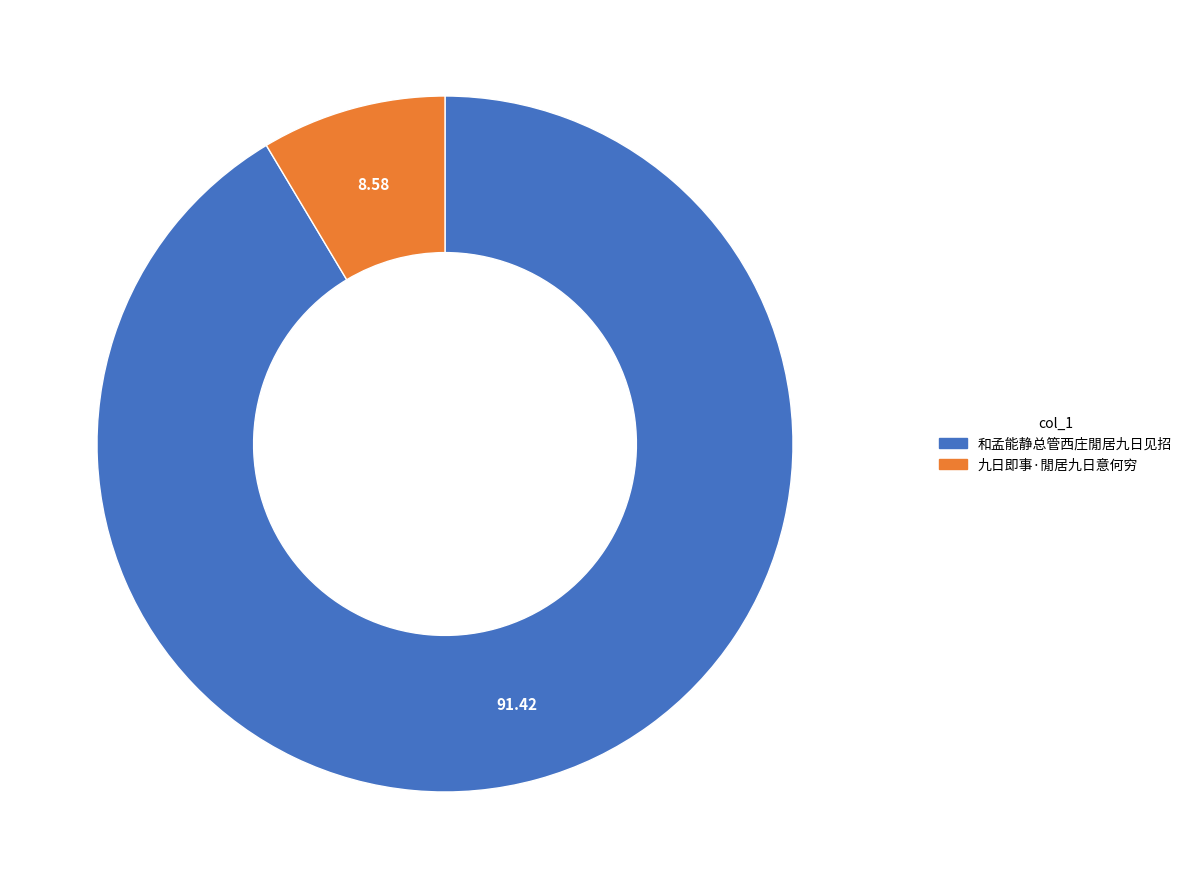

Which category has the biggest portion of the pie?

和孟能静总管西庄閒居九日见招